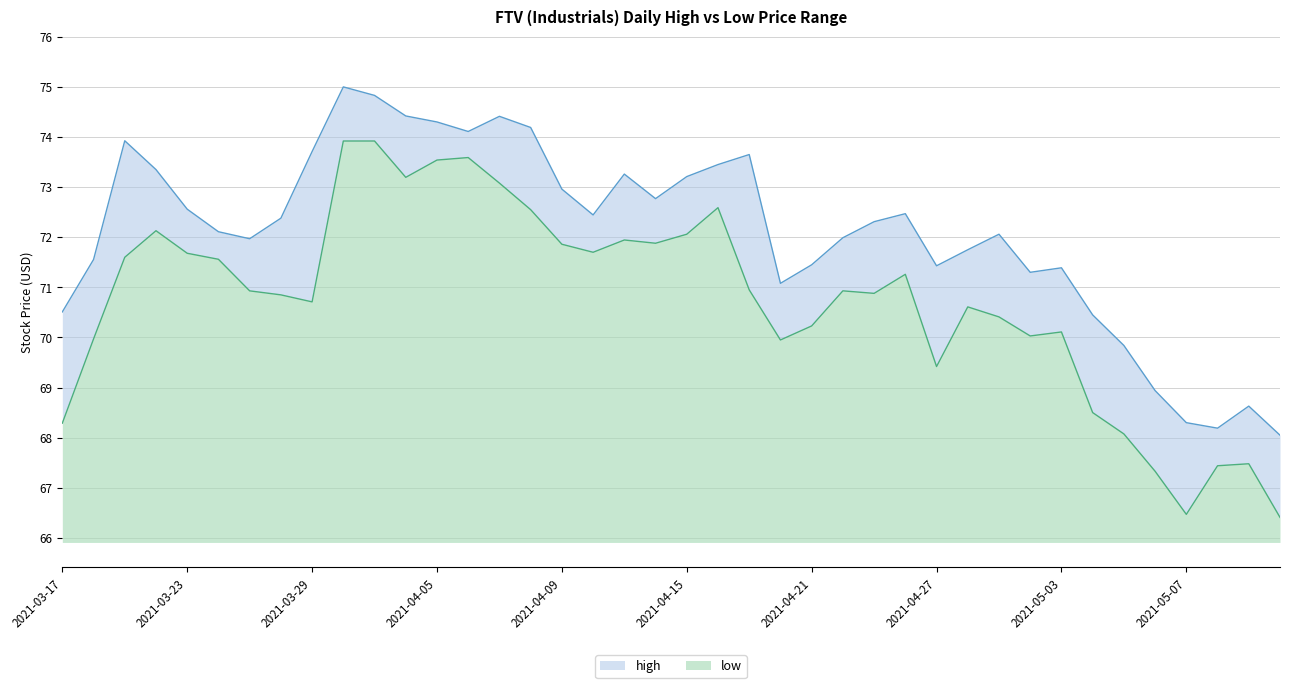

What is the difference between the high values at 2021-04-20 and 2021-04-26?

1.4